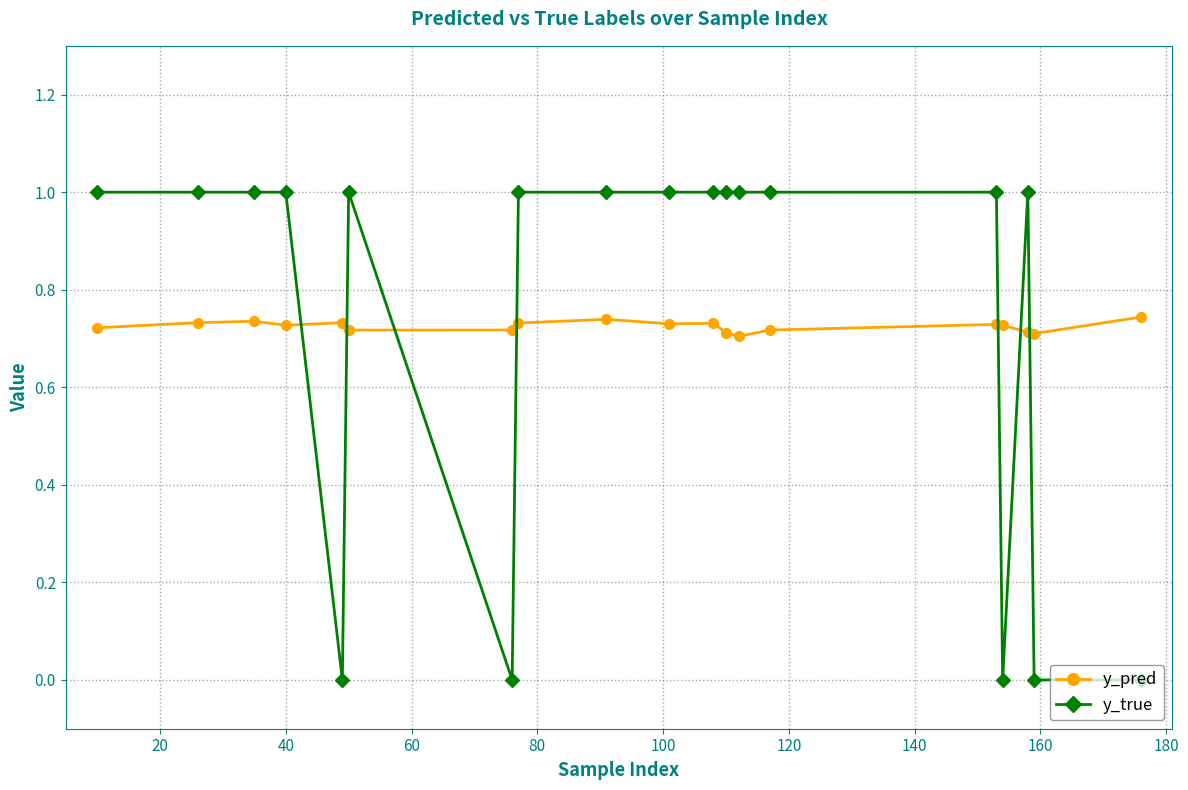

Which series has the largest range (max minus min)?

y_true